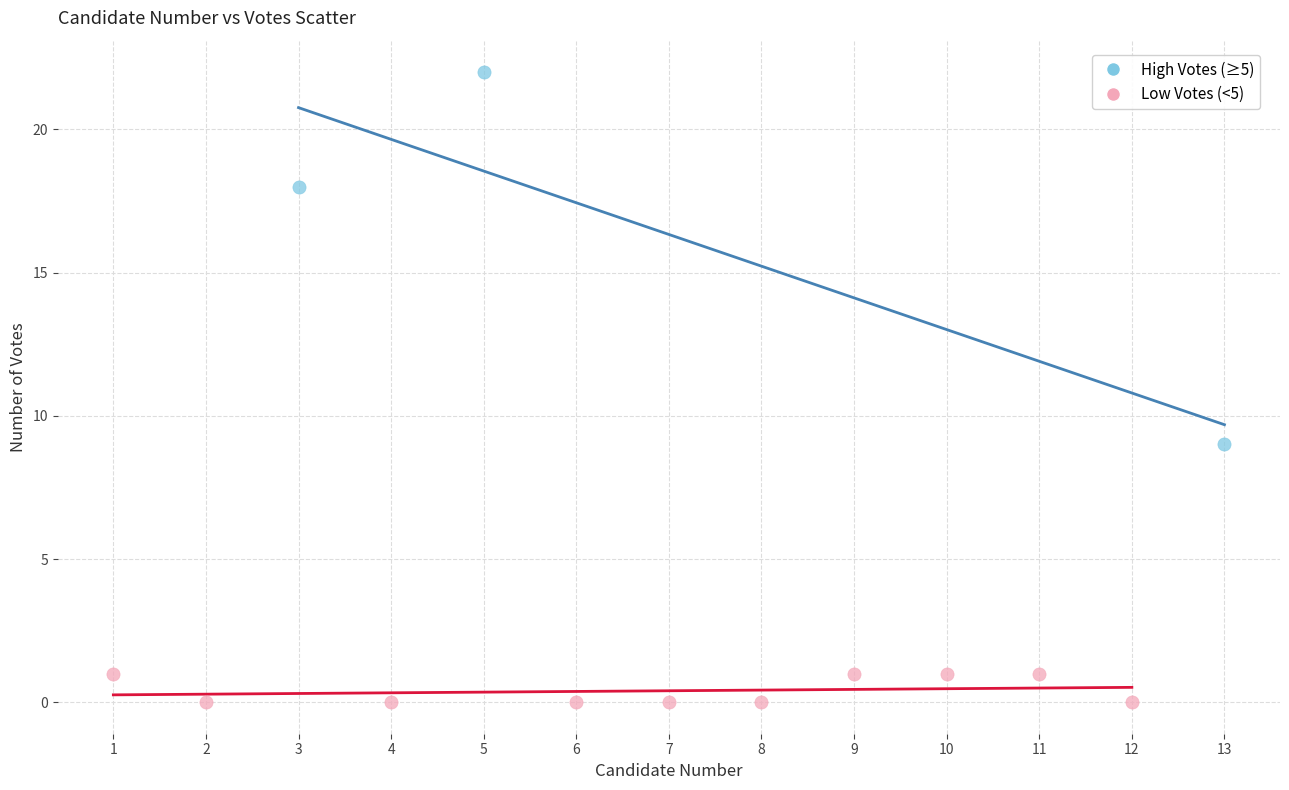

What are all the series names shown in the legend?

High Votes (≥5), Low Votes (<5)